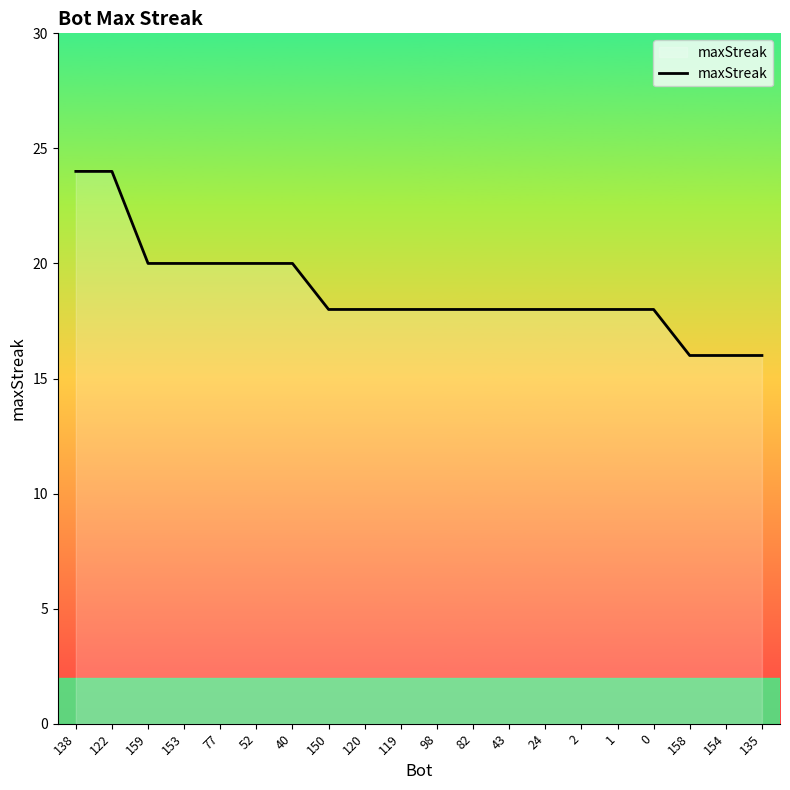

What is the smallest value displayed?

16